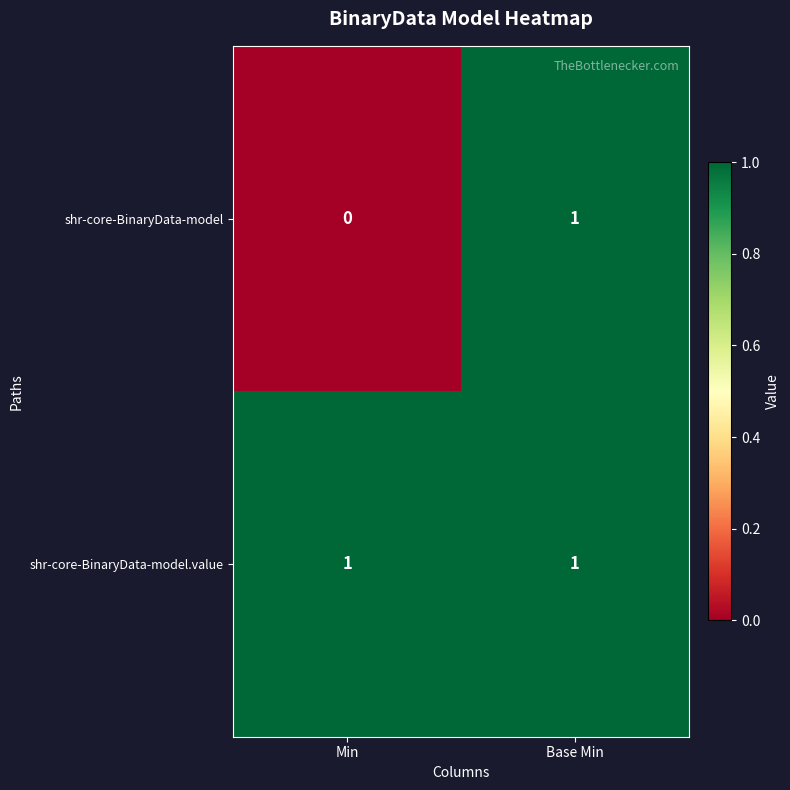

How many series are shown in this chart?

2